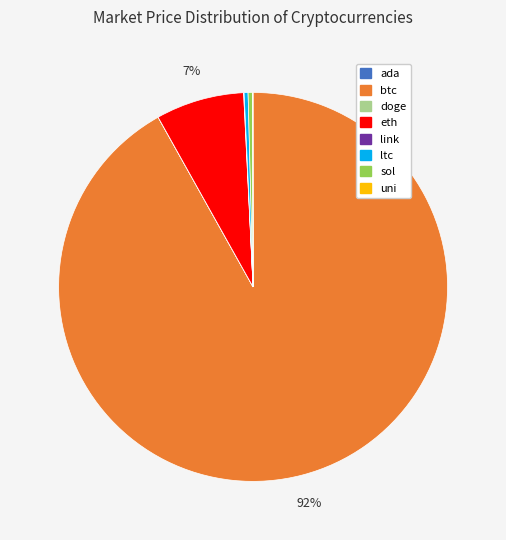

Is it true that ltc is 10% of the pie?

False